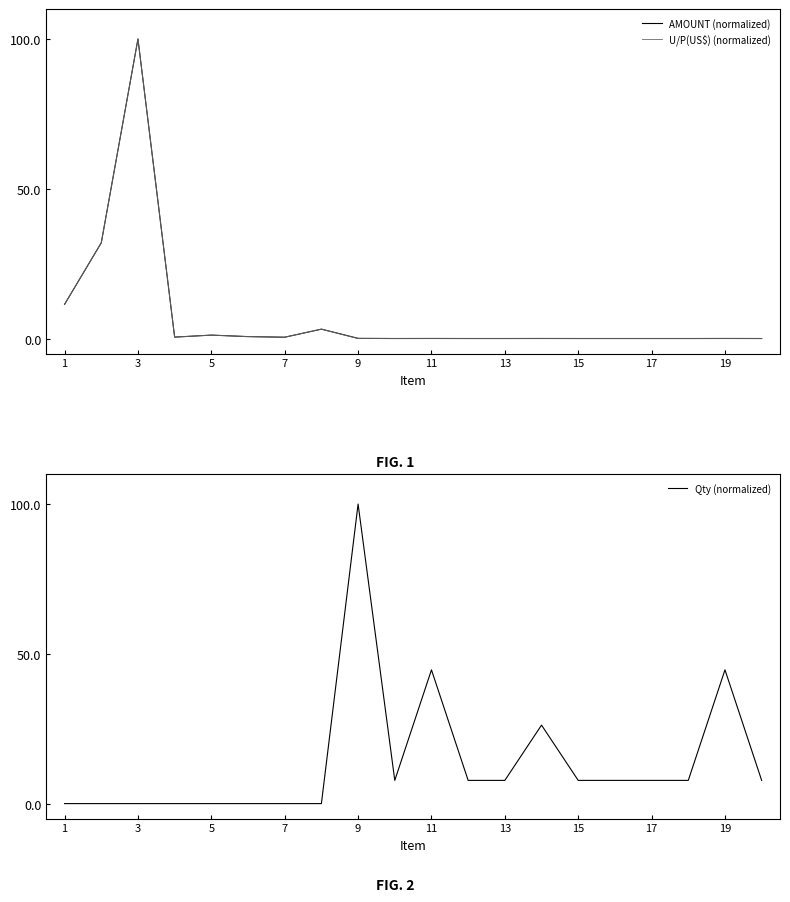

The U/P(US$) (normalized) series shows 0.0 at 15. True or false?

True